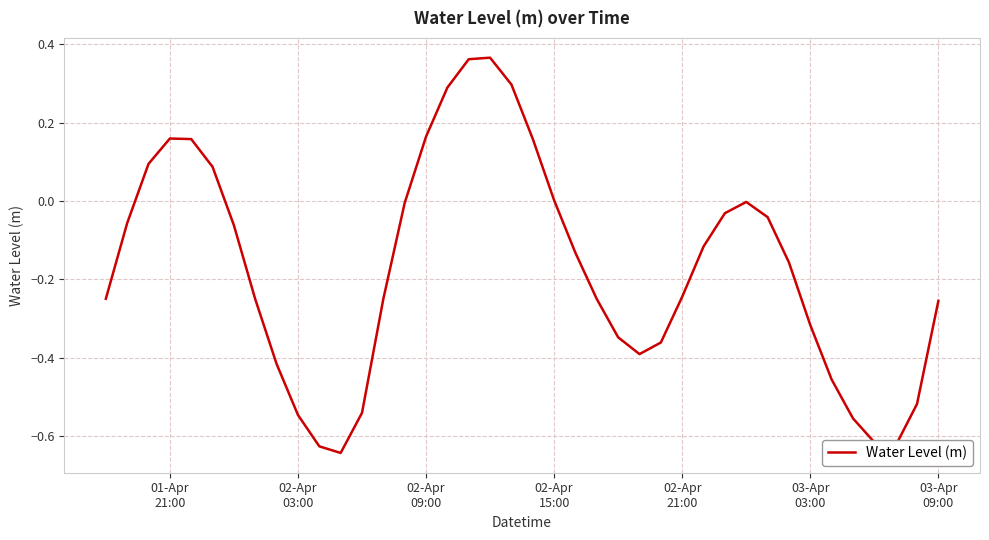

At which label does the data first exceed 0?

02-Apr
09:00